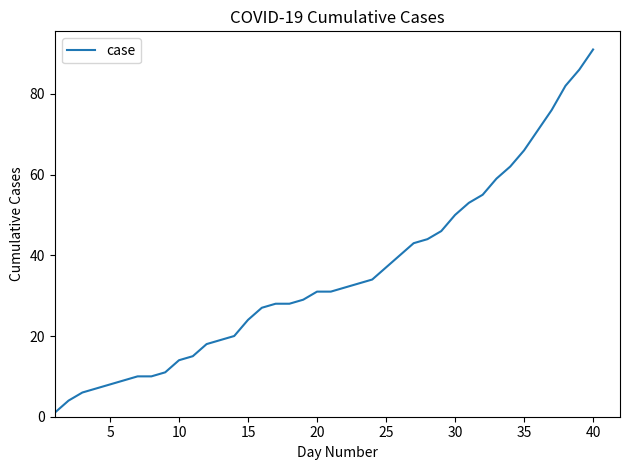

What is the difference between the maximum and minimum values?

90